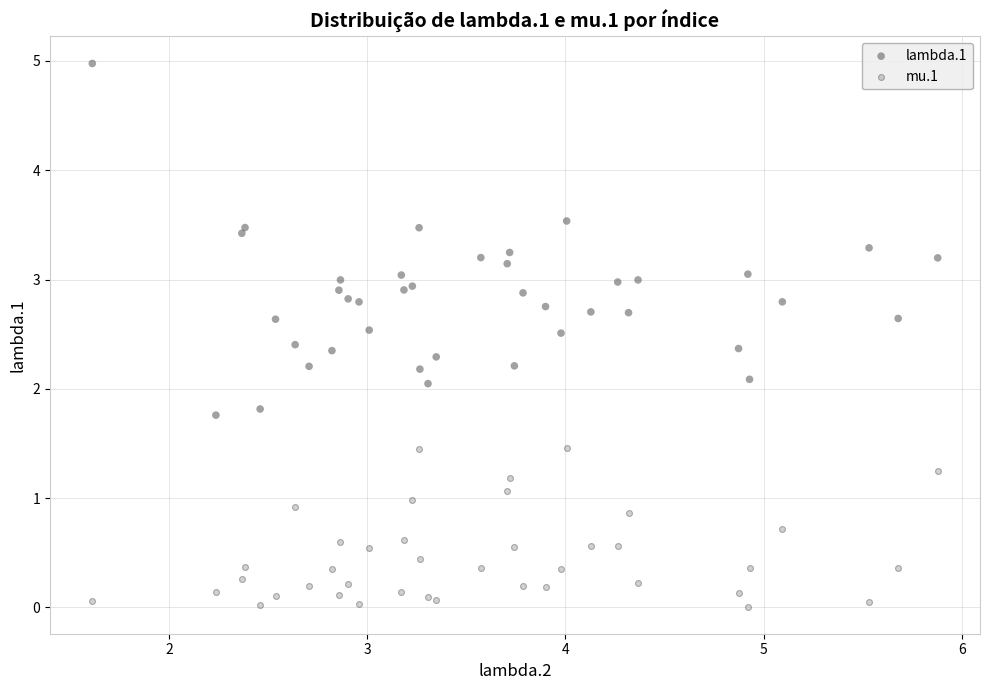

Which series contains the highest Y value?

lambda.1